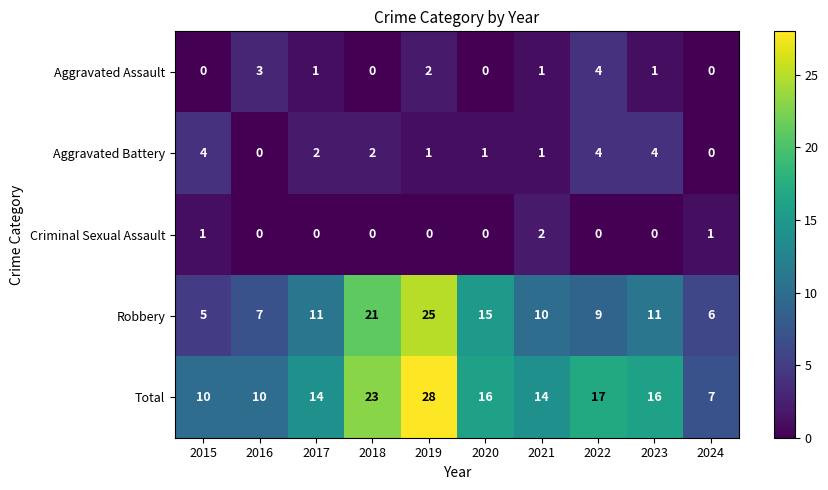

What is the sum of all Aggravated Battery values?

19